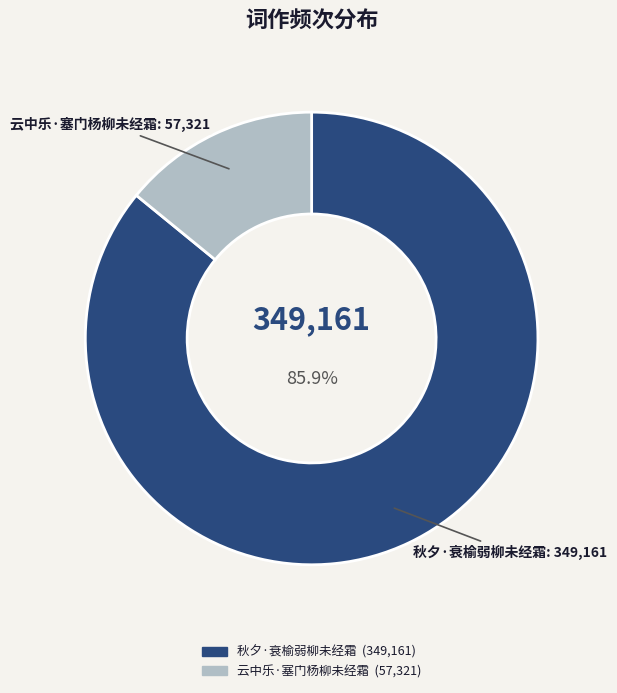

Which slice represents more than half of the pie?

秋夕·衰榆弱柳未经霜